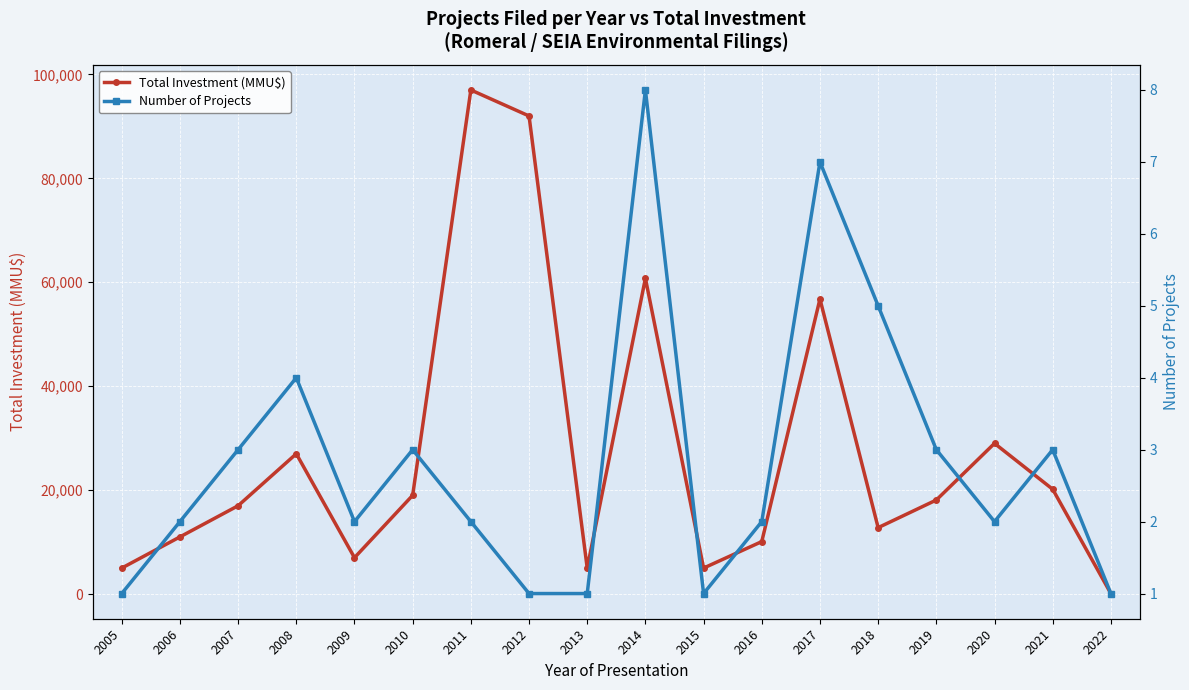

True or false: Number of Projects has more than 2 points higher than both neighbors.

True